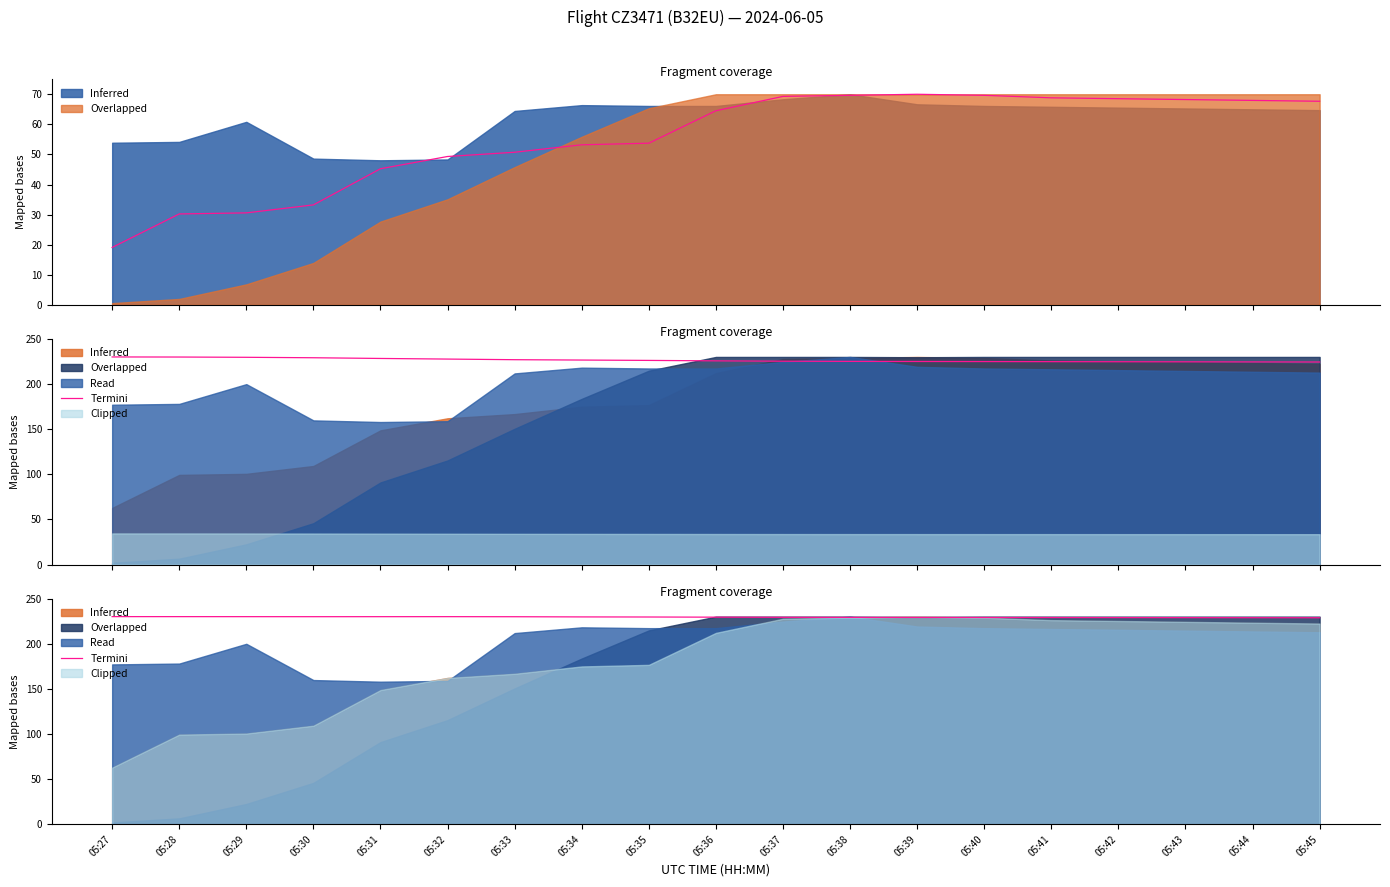

Does the chart display data point markers on the line(s)?

No